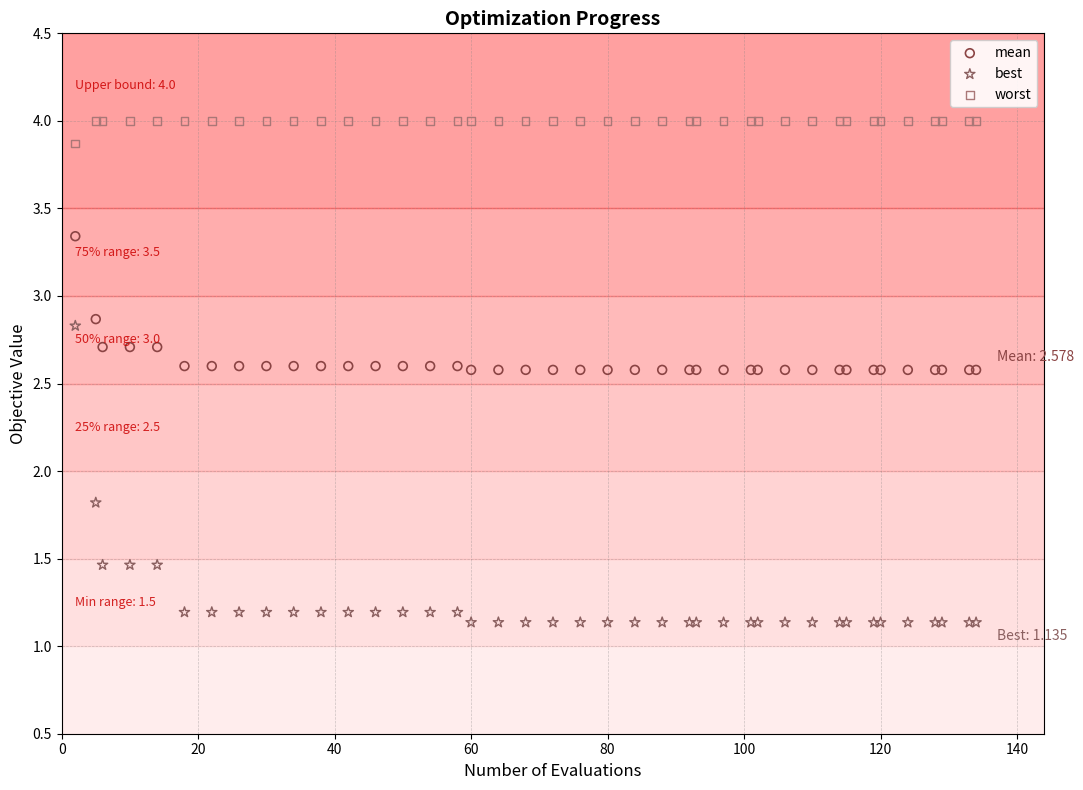

Which series reaches the maximum Y coordinate?

worst